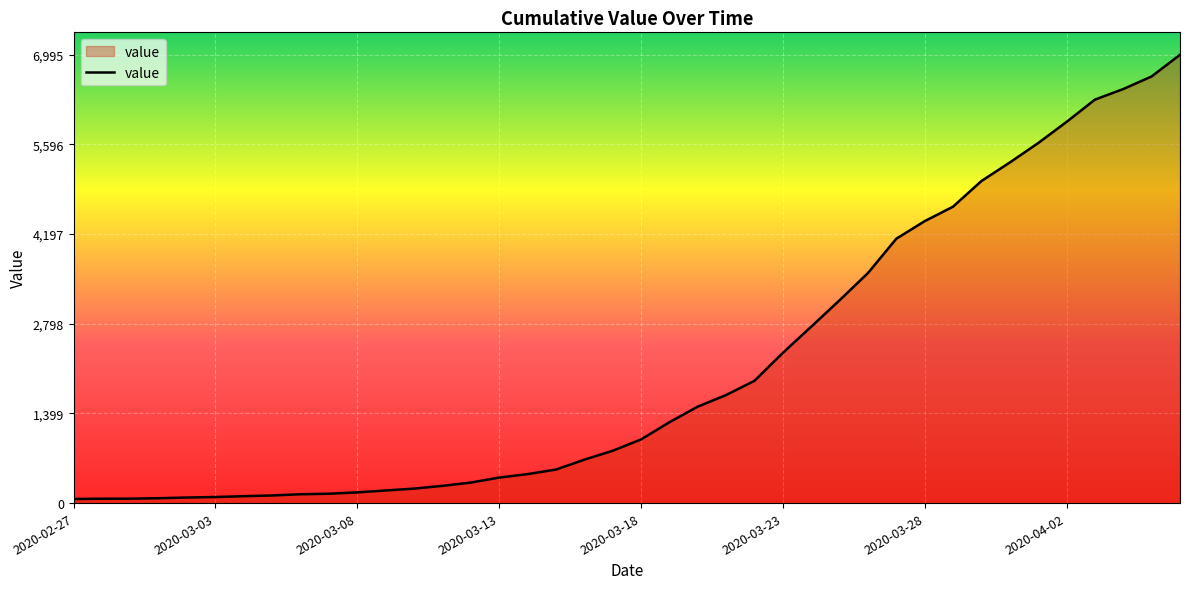

What is the difference between the maximum and minimum values?

6931